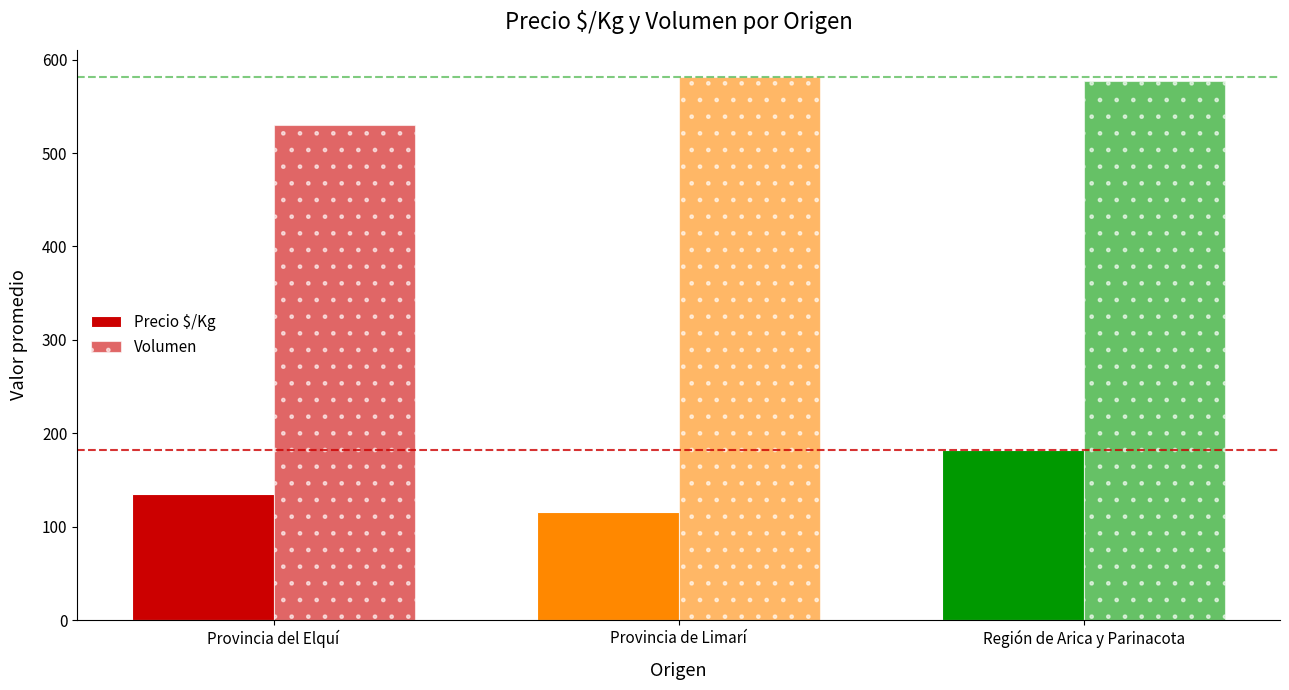

Reading left to right, what are all the values shown in this chart?

Precio $/Kg: 134.7	115.9	182.5
Volumen: 530.5	581.4	577.5